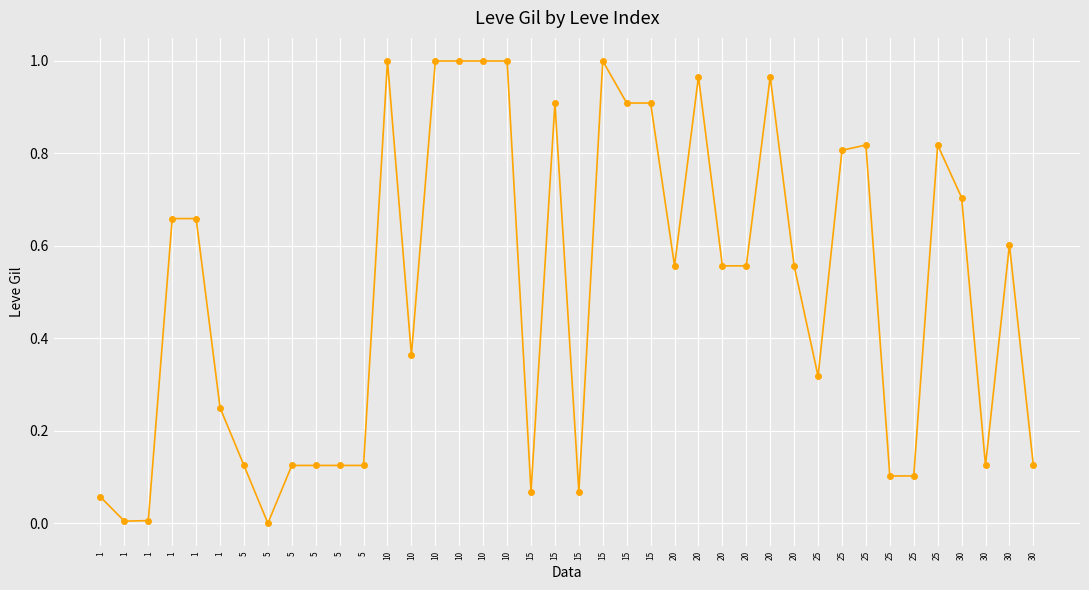

True or false: there are more than 0 points higher than both neighbors.

True